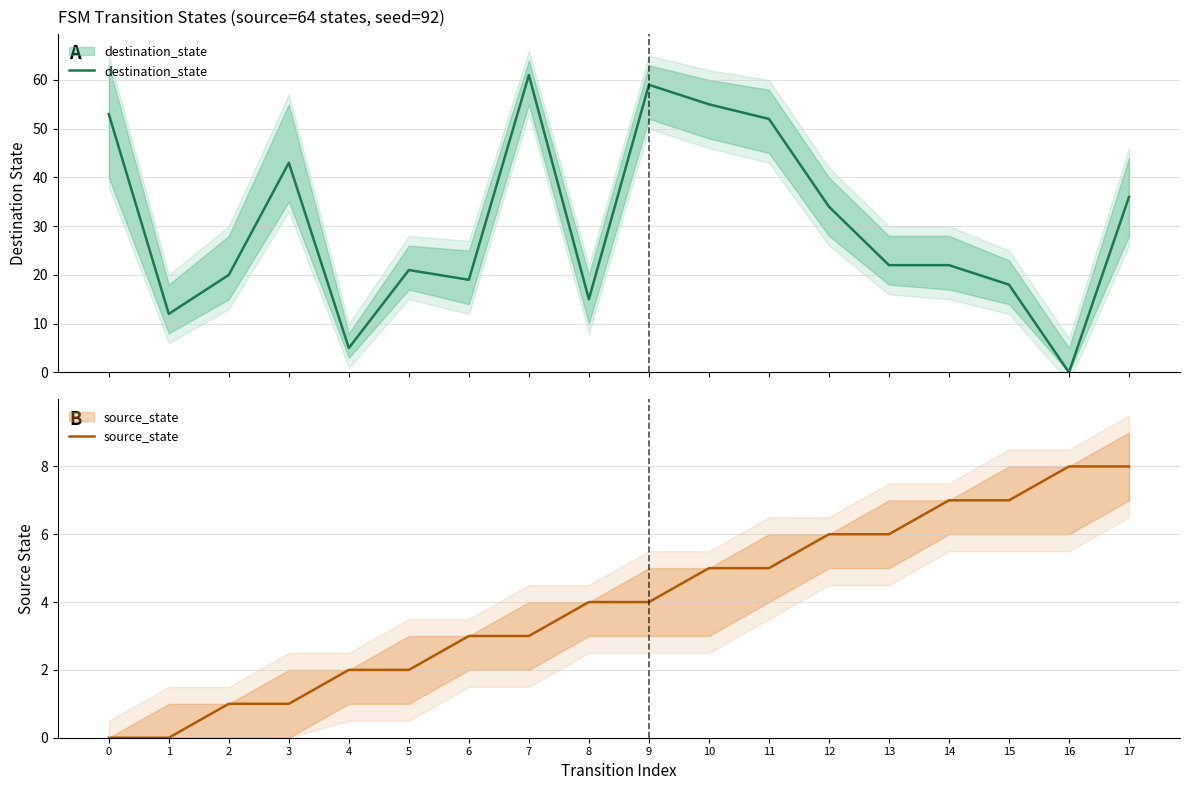

What is the total value across all series at 4?

7